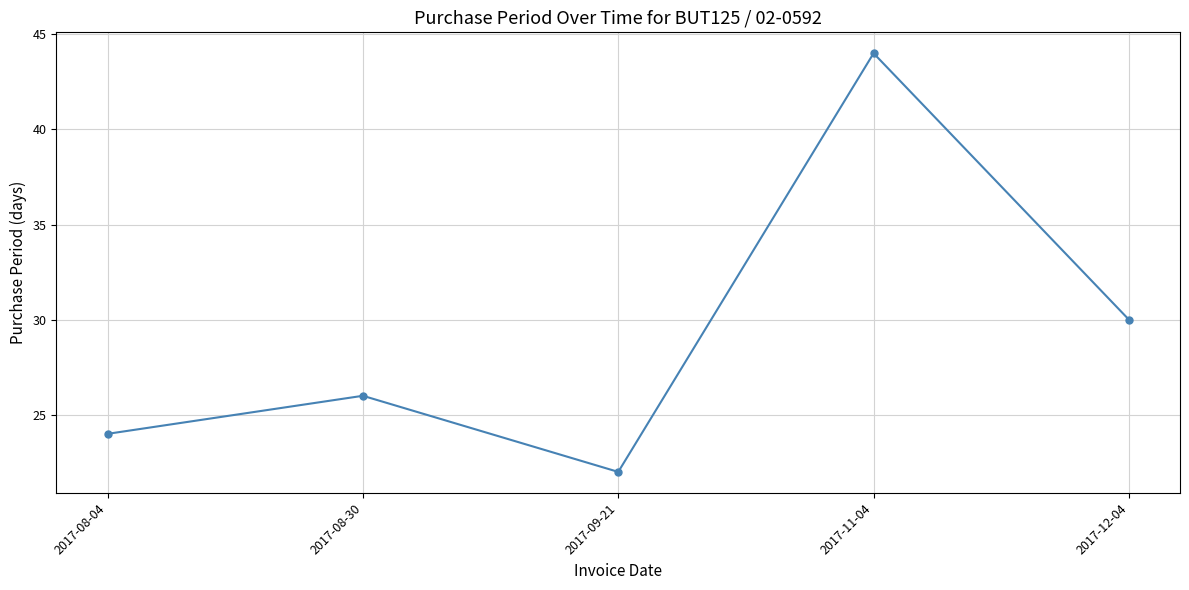

True or false: the data has more than 1 interior local peaks.

True